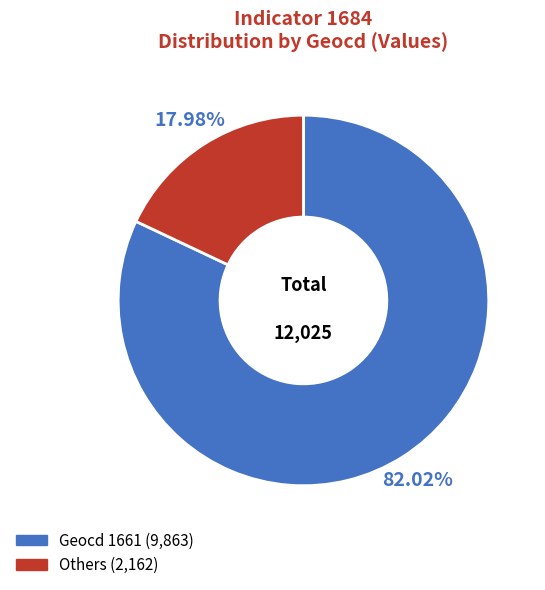

Is there a majority slice in this chart?

Yes